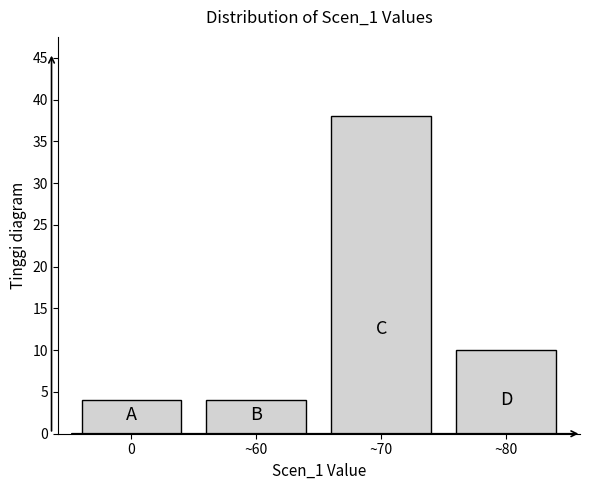

Reading left to right, what are all the values shown in this chart?

0=4	~60=4	~70=38	~80=10